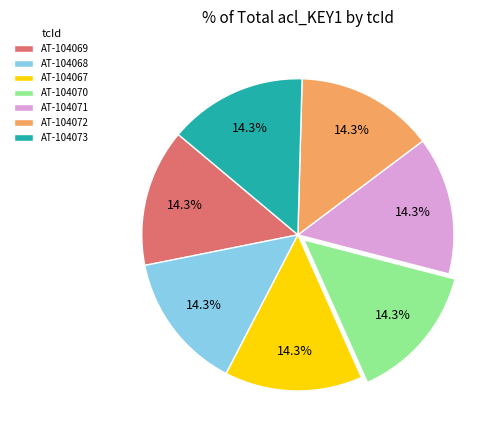

How many slices are in this pie chart?

7